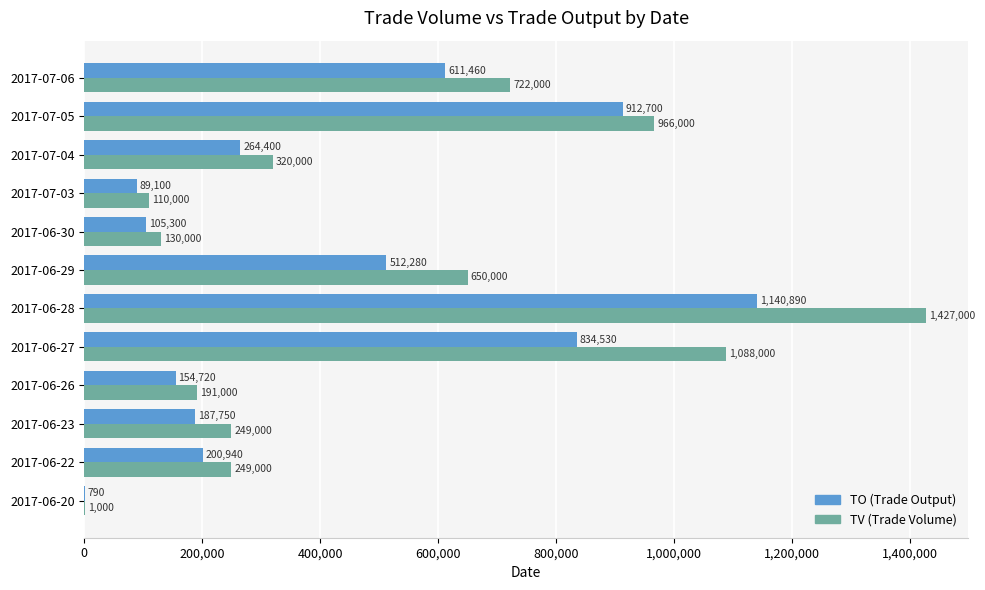

What is the total value across all series at 2017-07-05?

1878700